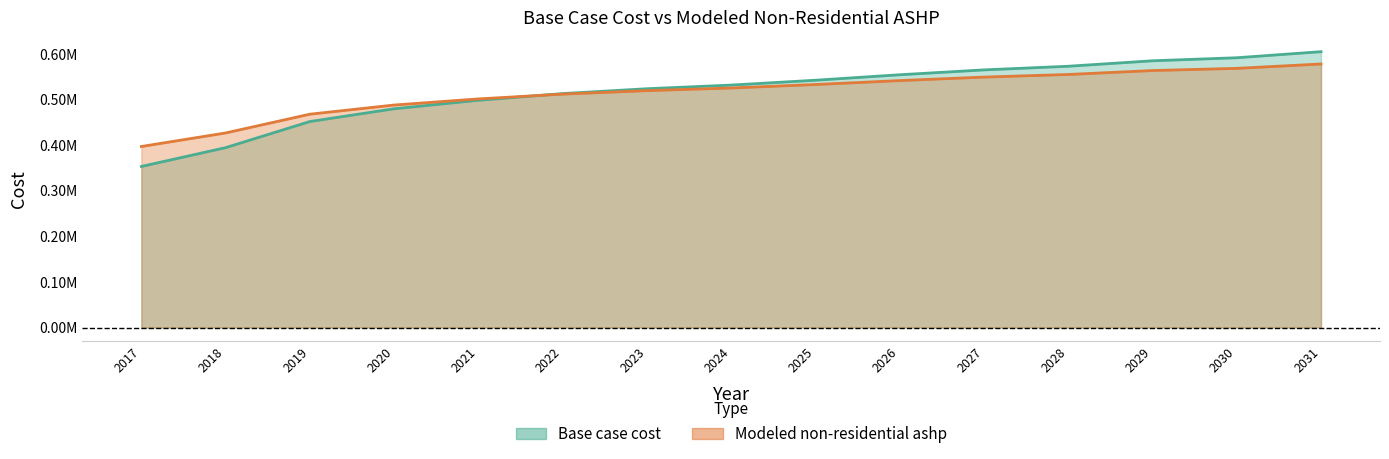

What is the average value of the Base case cost series?

518300.0